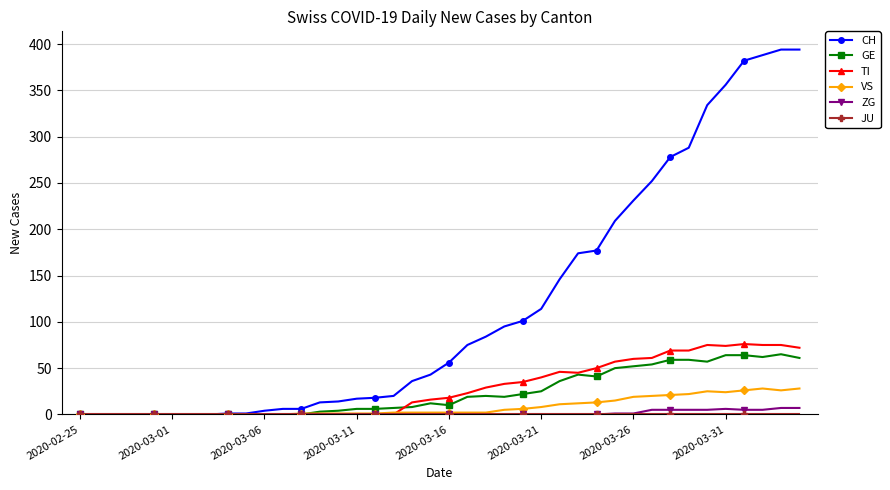

How many series are shown in this chart?

6